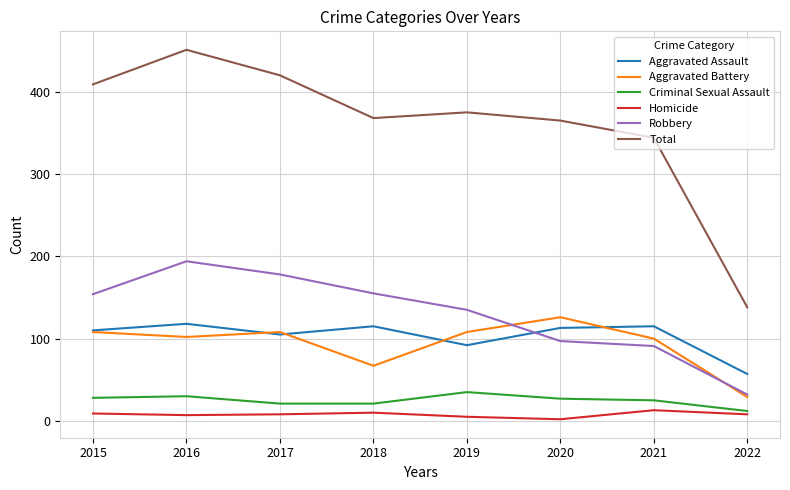

Where does the Total series first go above 375?

2015